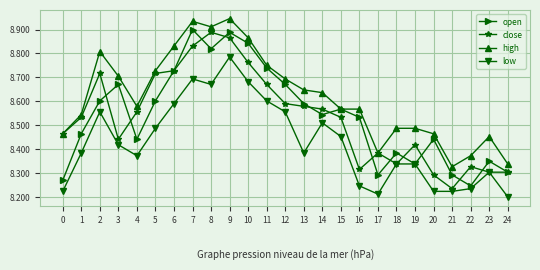

The value of open at 5 is 8.6. True or false?

True